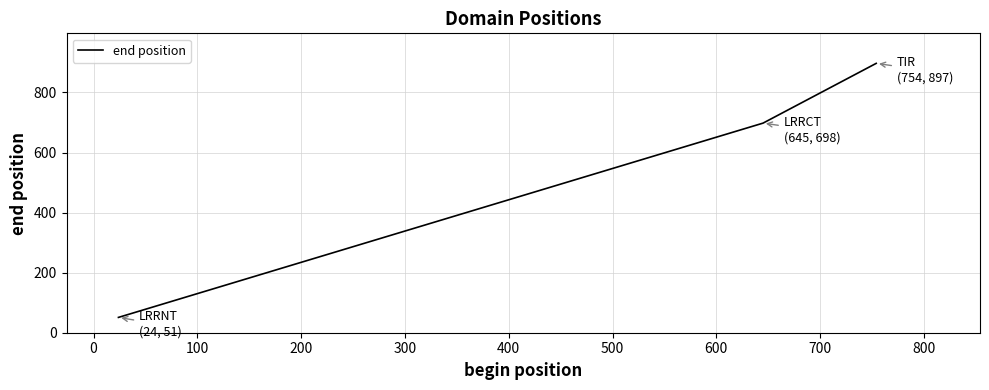

What is the smallest value displayed?

51